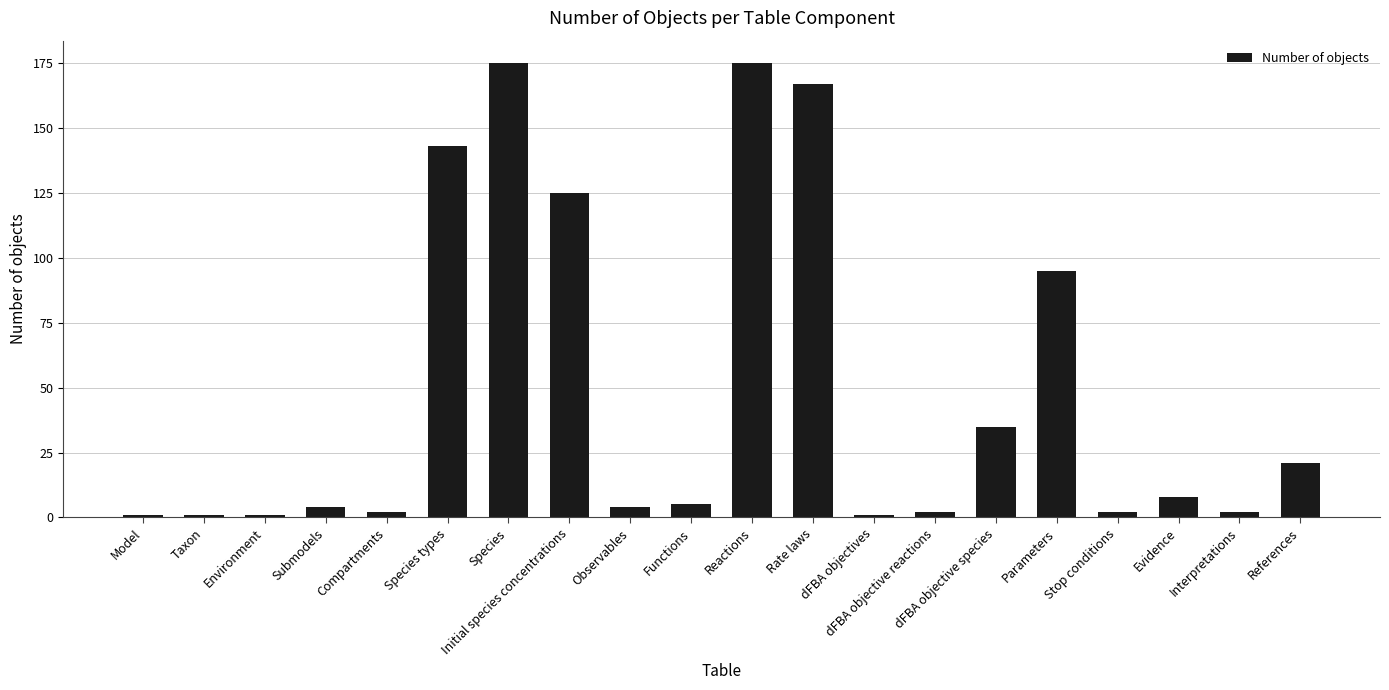

What position from the left is Species?

7